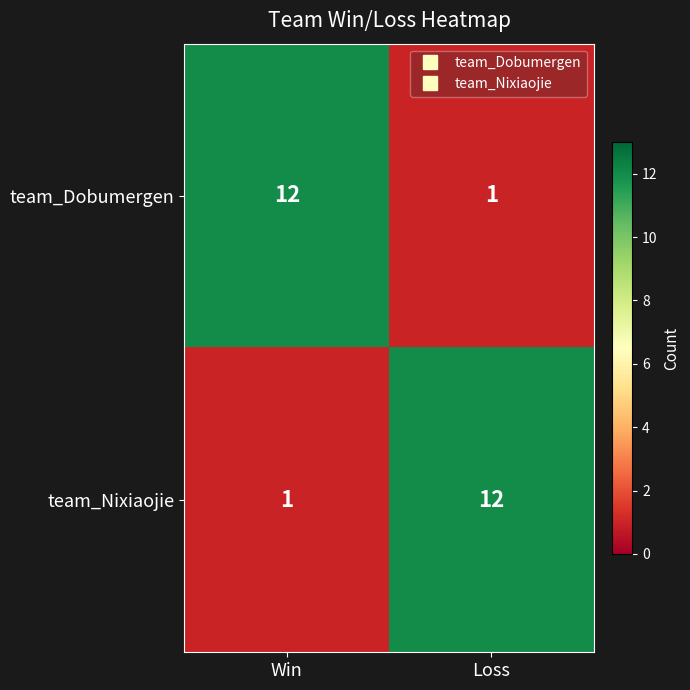

Which category has the lowest value in the team_Dobumergen series?

Loss